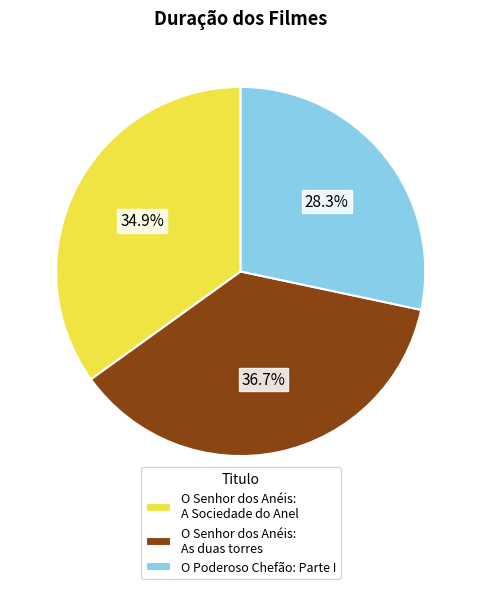

What is the smallest slice in the pie chart?

O Poderoso Chefão: Parte I